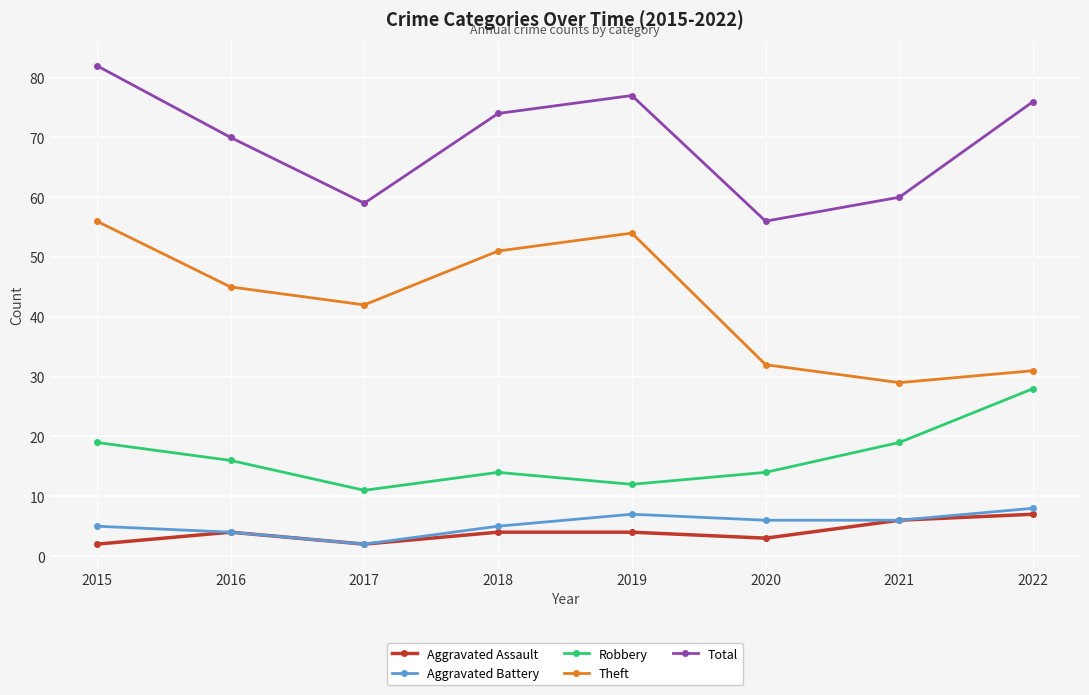

Is the value of Aggravated Battery at 2021 greater than the value of Total at 2019?

No